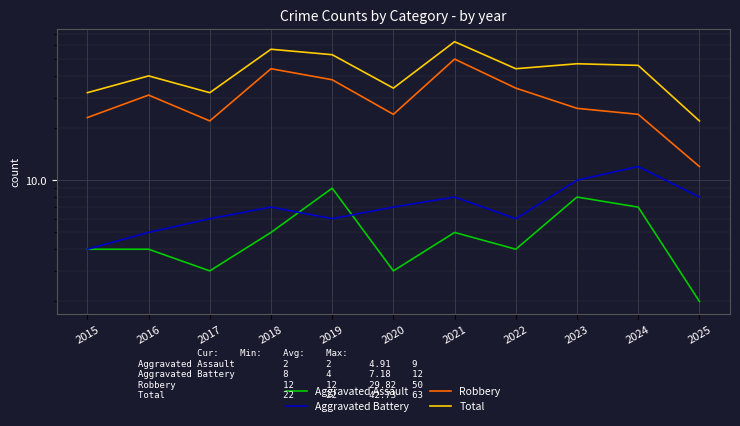

What is the value of the Aggravated Battery point at the 1st from the left?

4